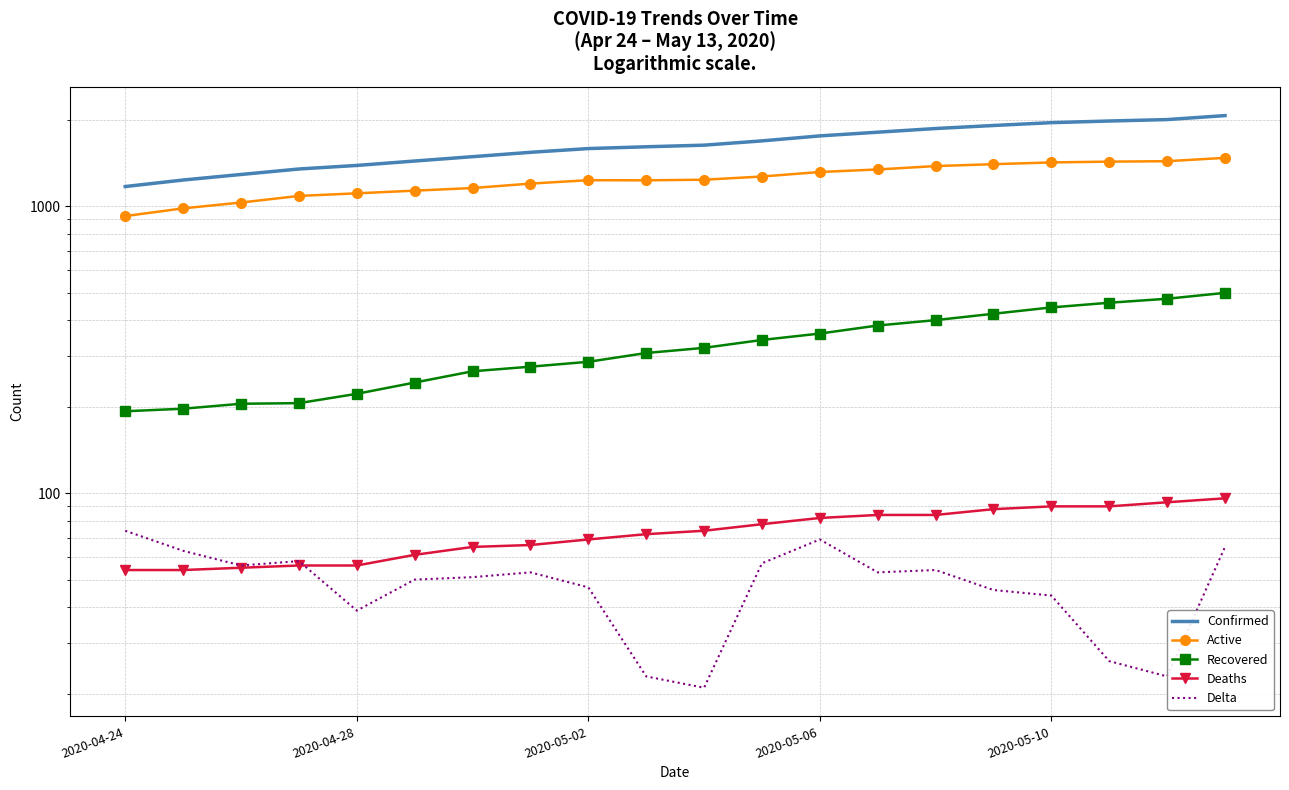

How many distinct data groups are displayed?

5